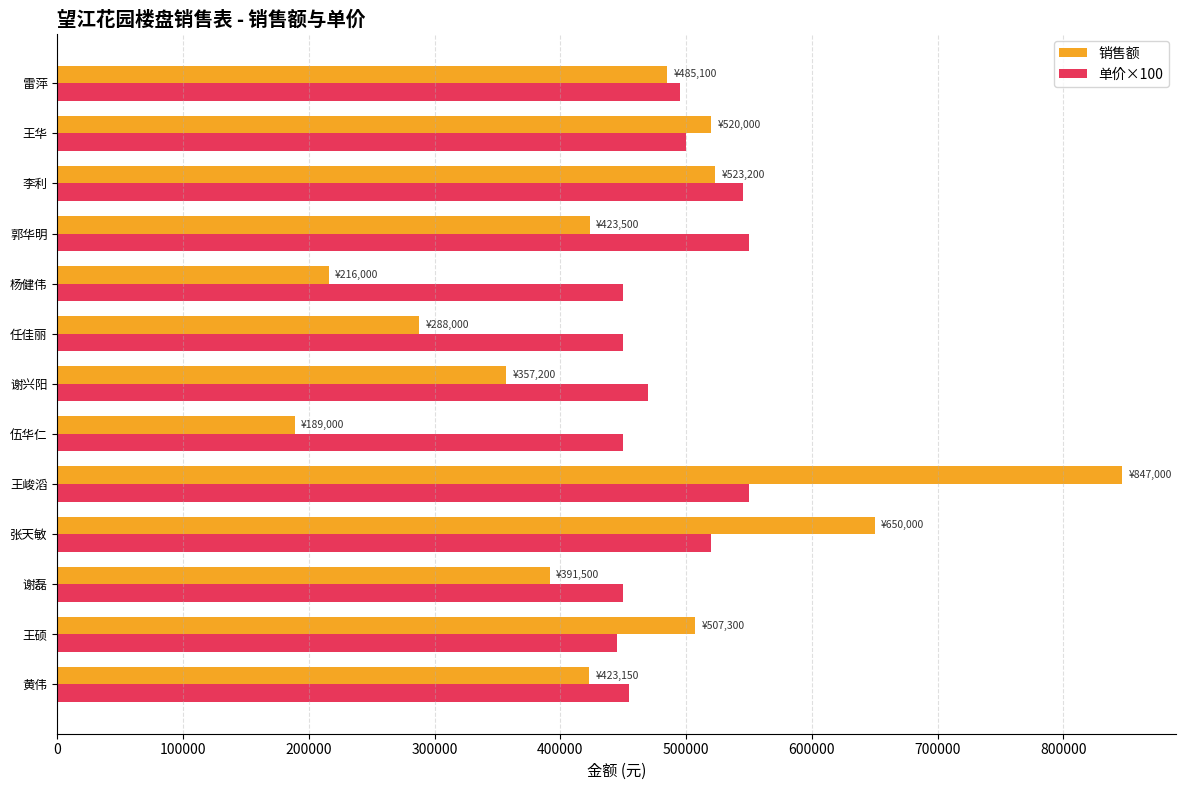

How many distinct data groups are displayed?

2